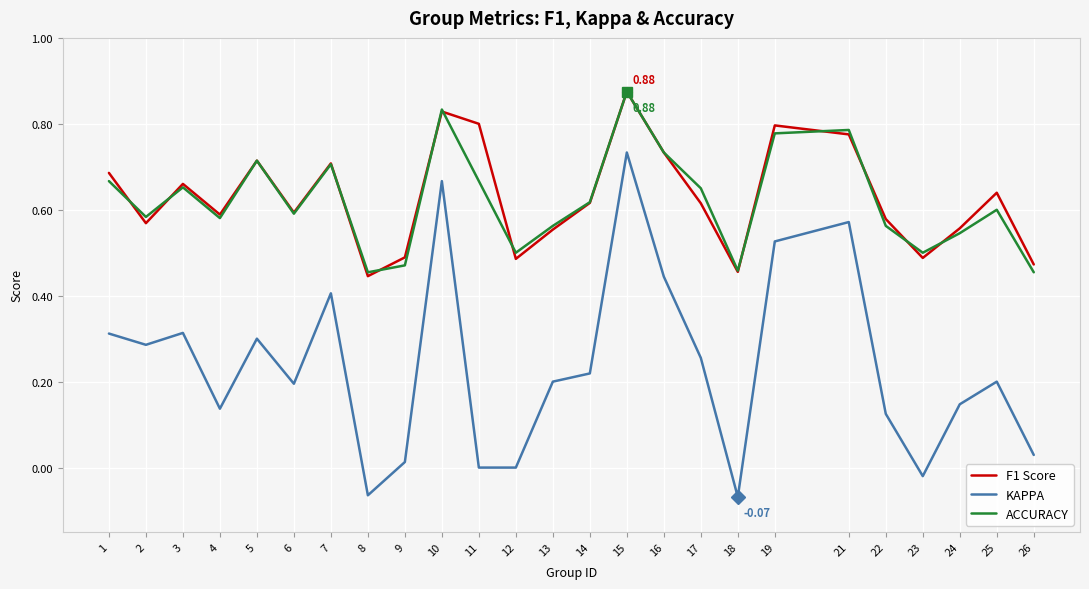

True or false: ACCURACY has a value of 0.7 at 16.

True